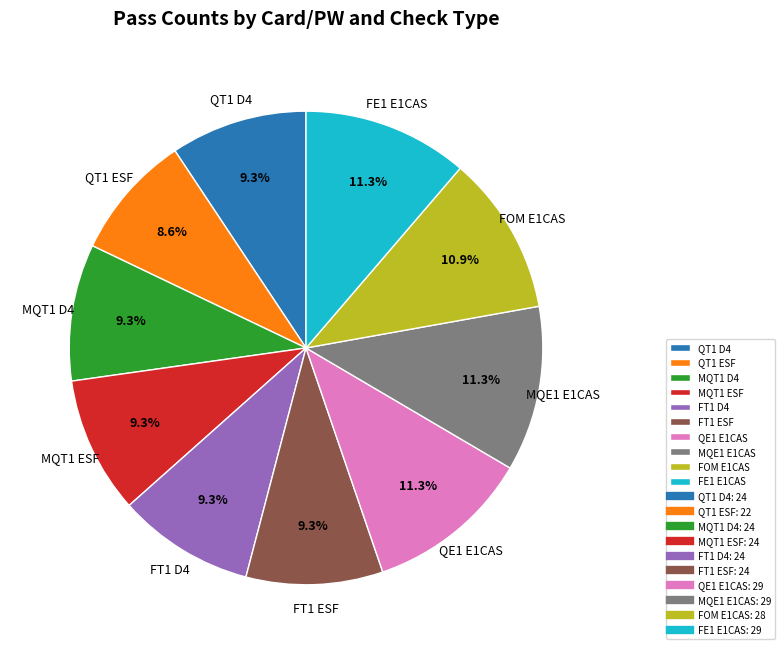

Does QT1 ESF account for over 50% of the chart?

No